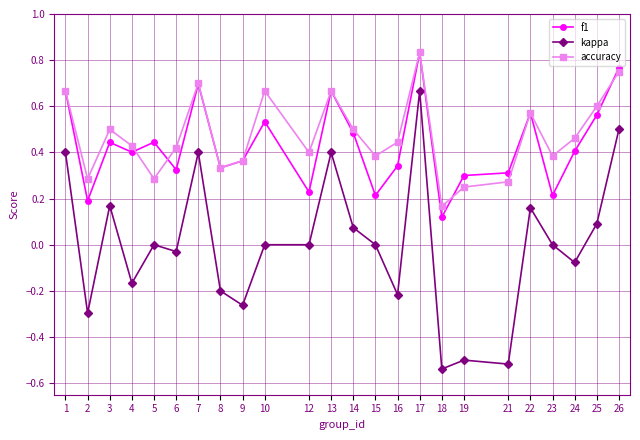

The accuracy series shows 0.5 at 3. True or false?

True